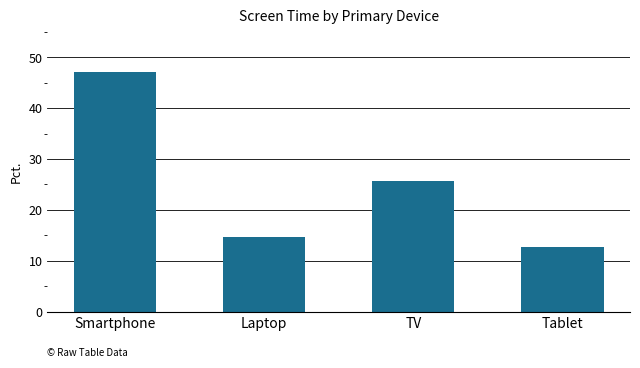

True or false: the data shows 14.8 at Laptop.

True